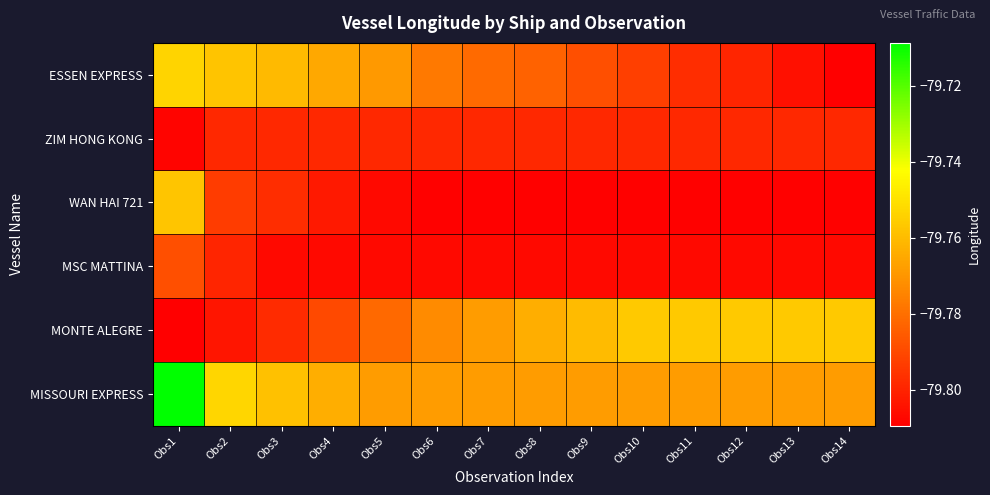

At Obs12, list the series in order from smallest to largest.

WAN HAI 721, MSC MATTINA, ESSEN EXPRESS, ZIM HONG KONG, MISSOURI EXPRESS, MONTE ALEGRE